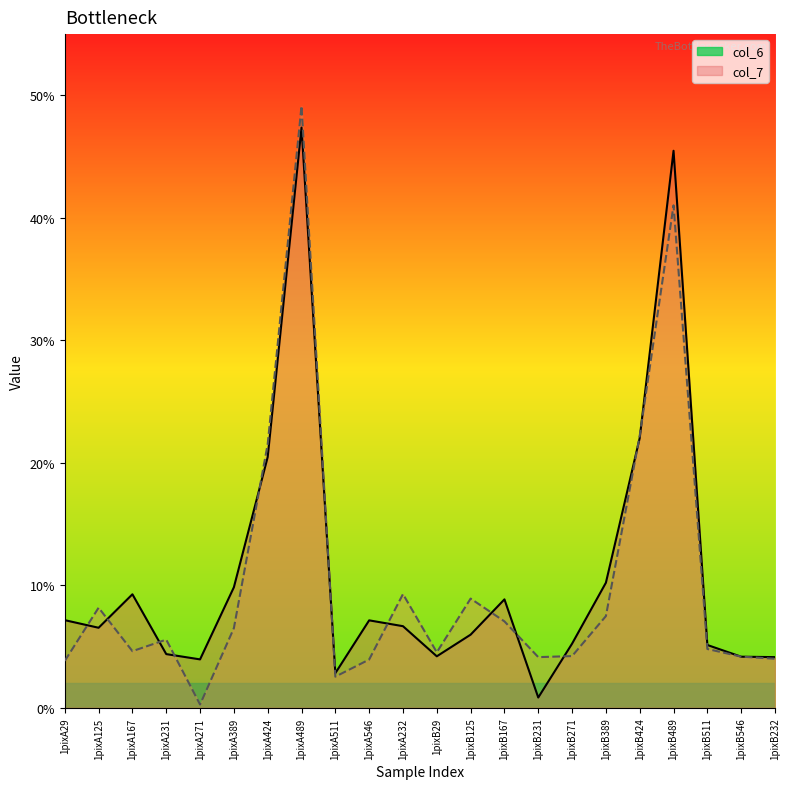

True or false: col_7_line has a value of 0.9 at 1pixB29.

False